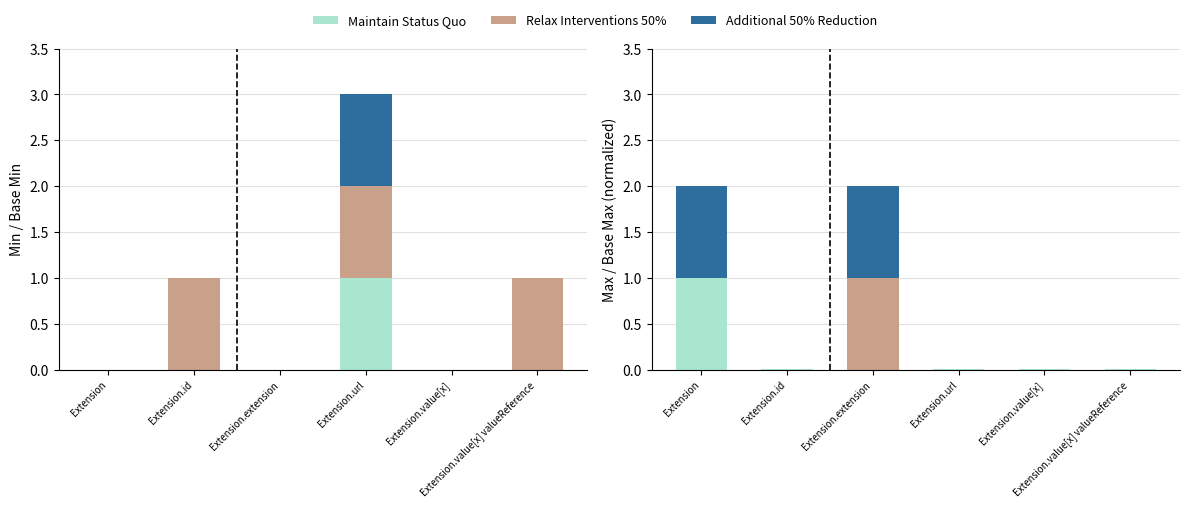

The Relax Interventions 50% series shows -0.6 at Extension. True or false?

False